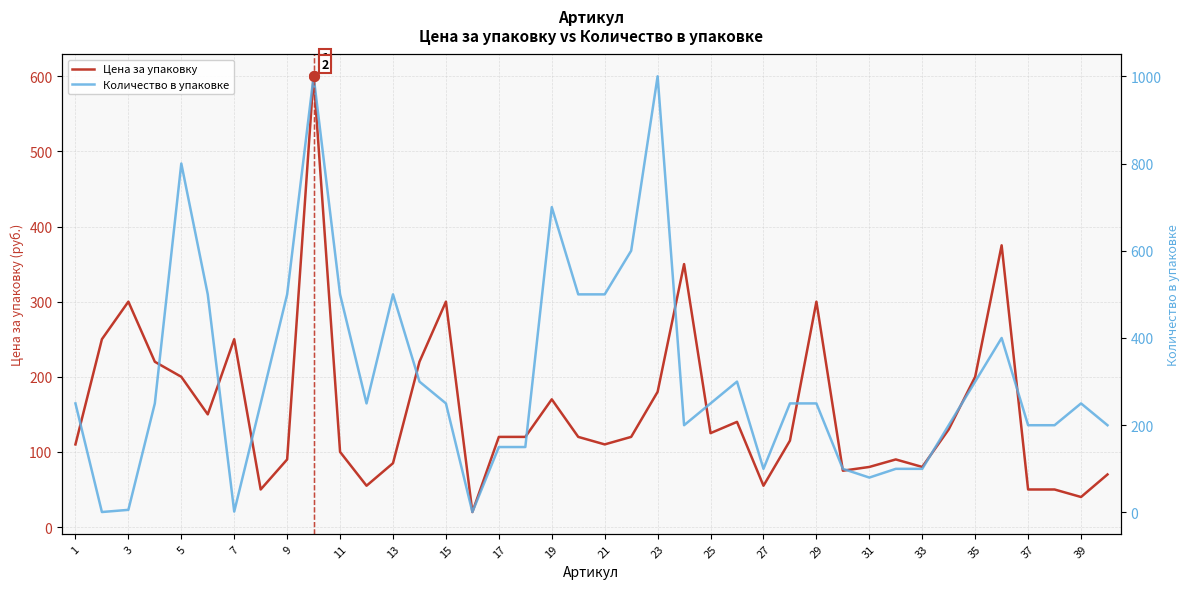

Reading right to left, extract all data points from this chart.

Цена за упаковку: 70	40	50	50	375	200	130	80	90	80	75	300	115	55	140	125	350	180	120	110	120	170	120	120	20	300	220	85	55	100	600	90	50	250	150	200	220	300	250	110
Количество в упаковке: 200	250	200	200	400	300	200	100	100	80	100	250	250	100	300	250	200	1000	600	500	500	700	150	150	1	250	300	500	250	500	1000	500	250	2	500	800	250	6	1	250